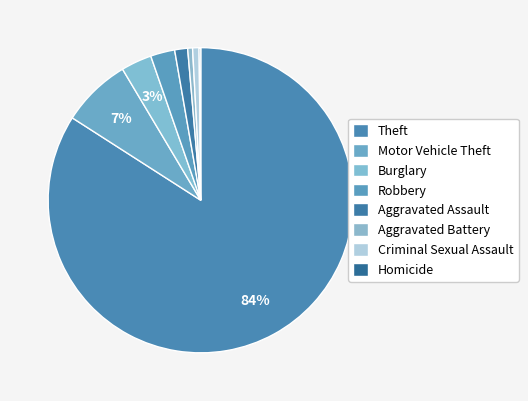

Count the number of slices in the pie.

8